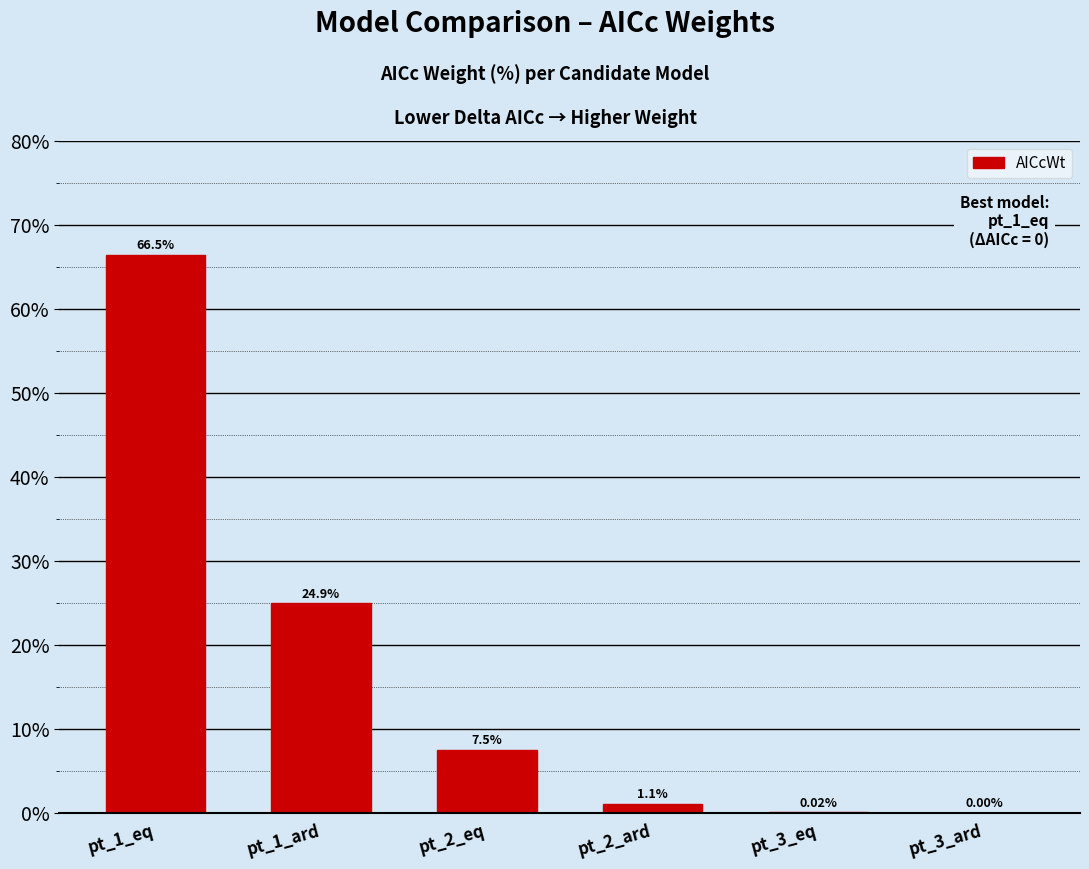

Are the bars horizontal?

No